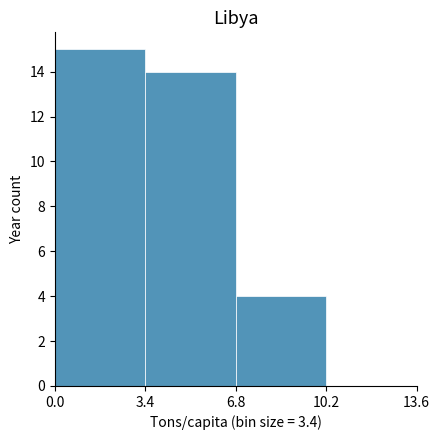

Reading left to right, transcribe this chart: for each bar, give the range it covers on the x-axis and its height. The values are not printed on the chart, so give them approximately, as read against the axis.

0.0 to 3.4: 15
3.4 to 6.8: 14
6.8 to 10.2: 4
10.2 to 13.6: 0